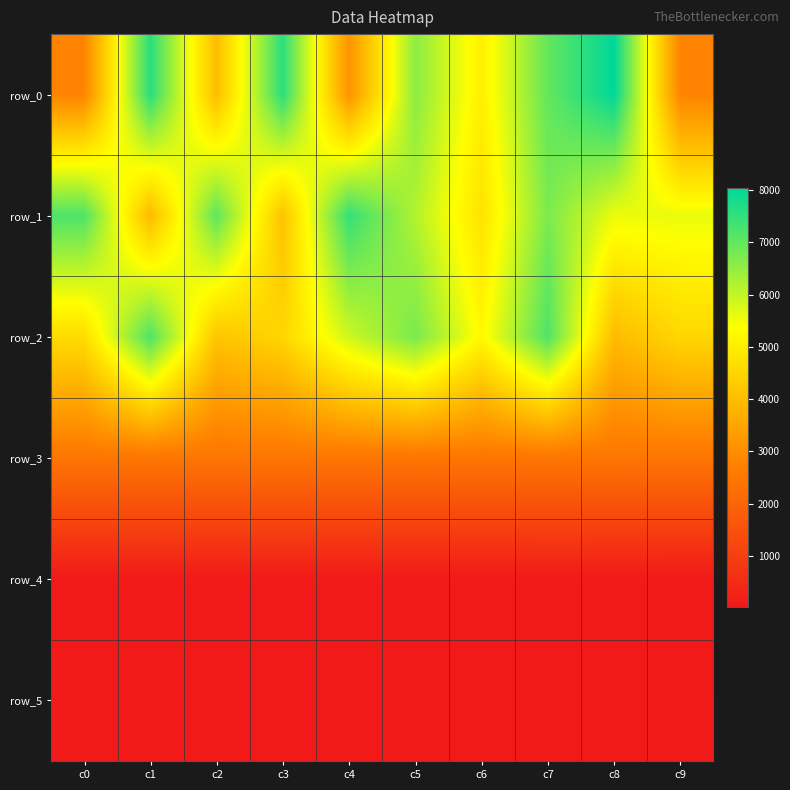

Which category has the lowest value in the row_0 series?

c9